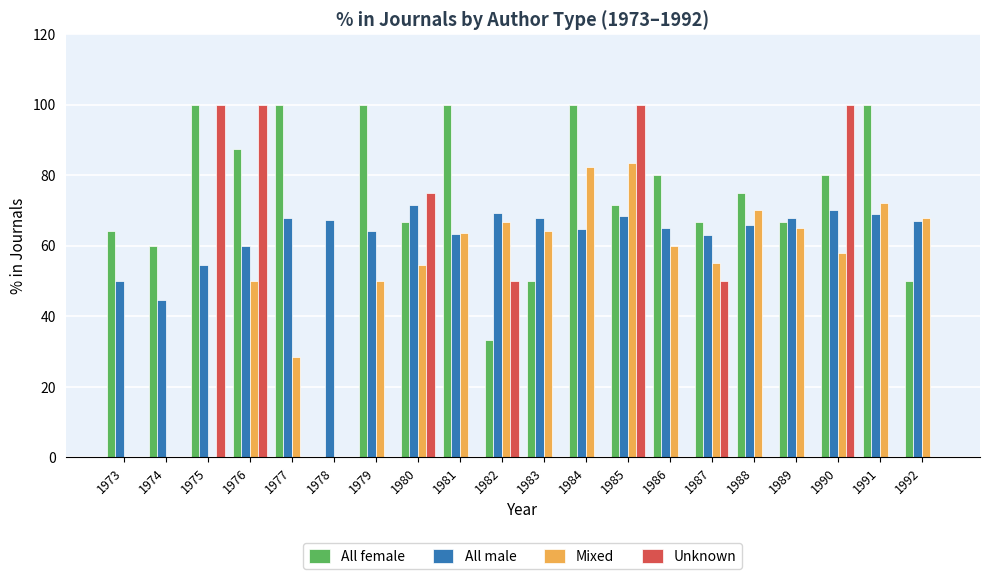

What is the average value of the Mixed series?

49.6